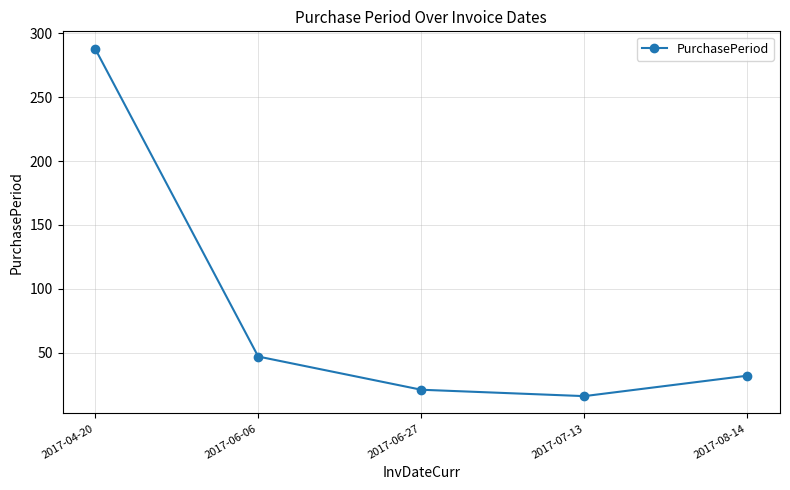

Reading right to left, what are all the values shown in this chart?

2017-08-14=32	2017-07-13=16	2017-06-27=21	2017-06-06=47	2017-04-20=288